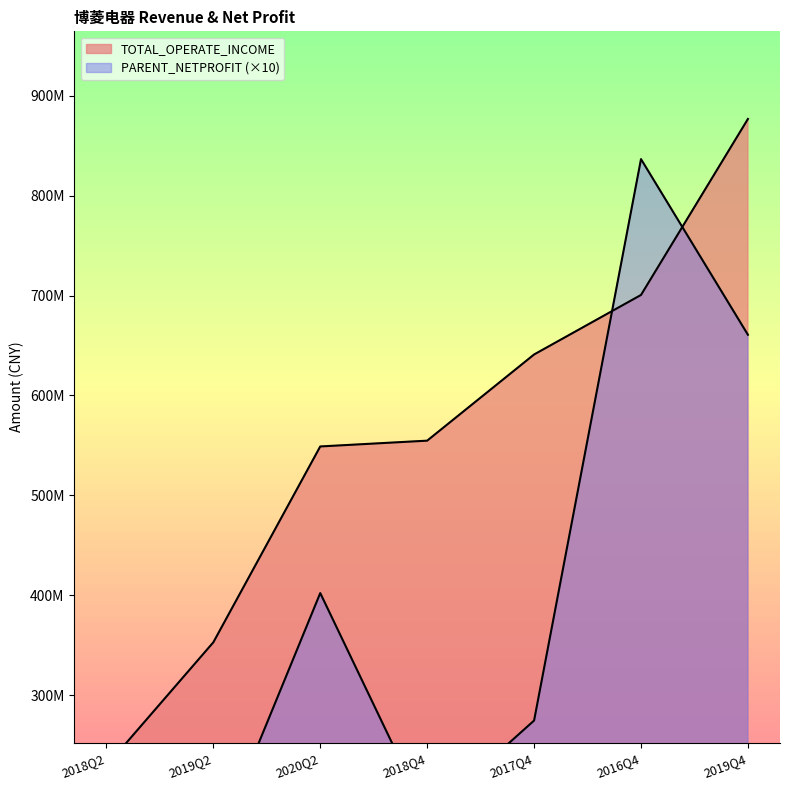

What is the sum of the TOTAL_OPERATE_INCOME values at 2019Q2 and 2020Q2?

902088600.6